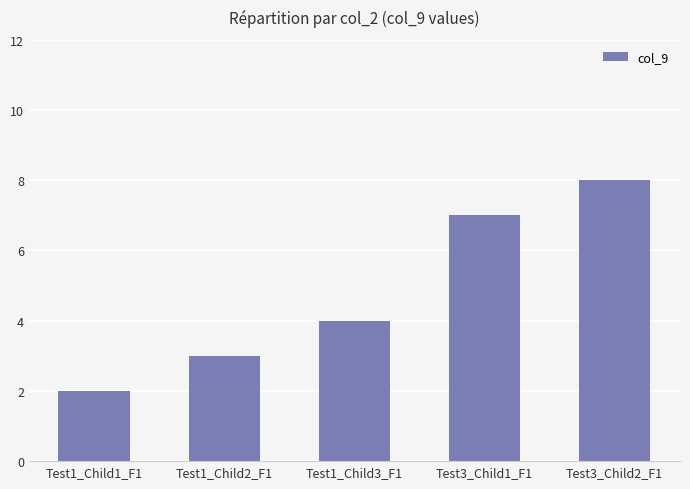

What is the value of the 1st bar from the left?

2